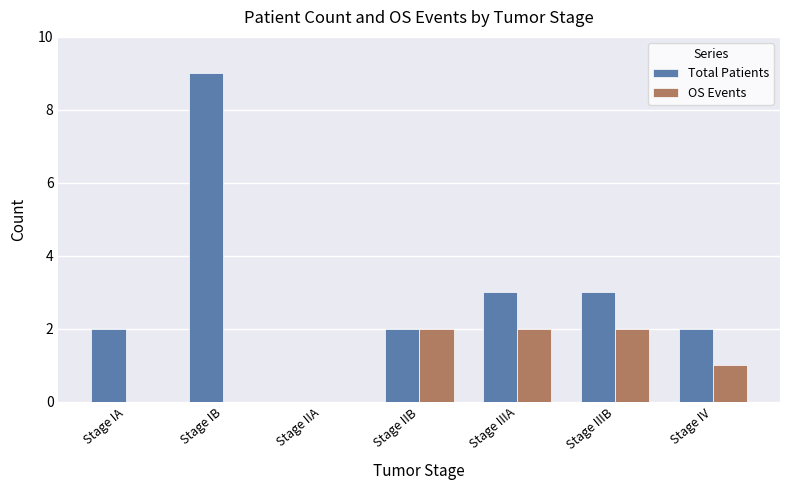

What is the greatest value displayed?

9